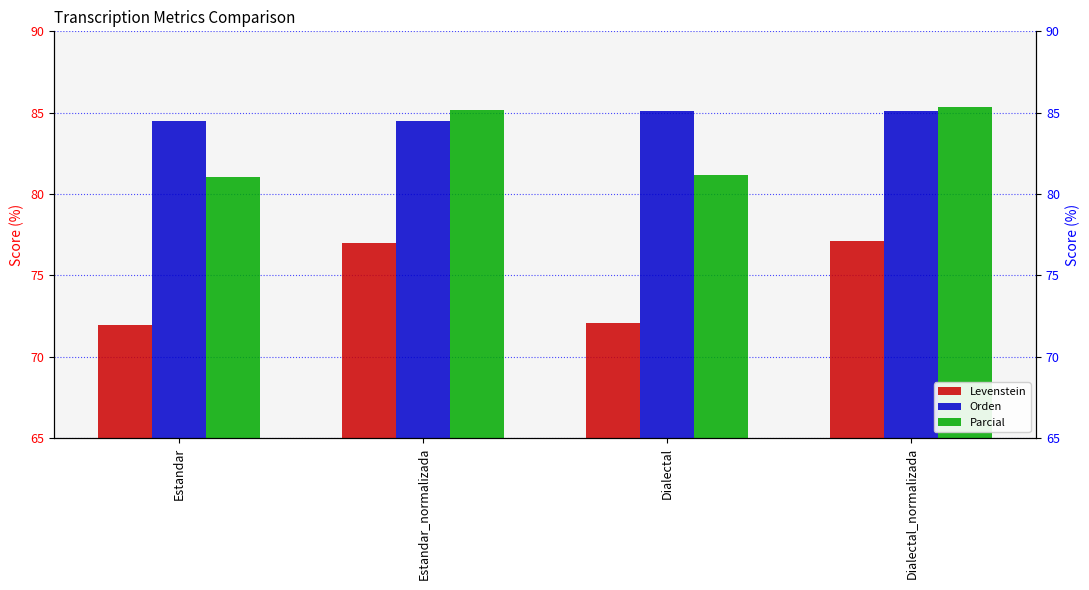

Which series has the largest total across all categories?

Orden